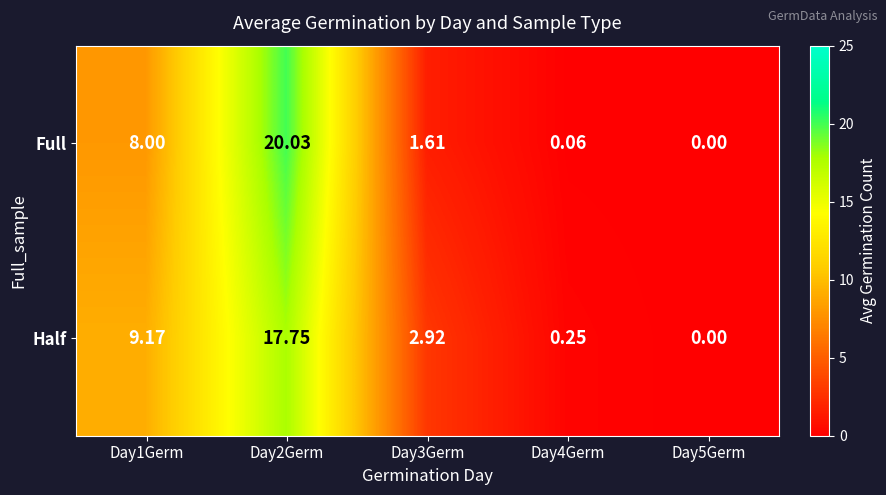

Is the value of Full at Day2Germ greater than the value of Half at Day1Germ?

Yes